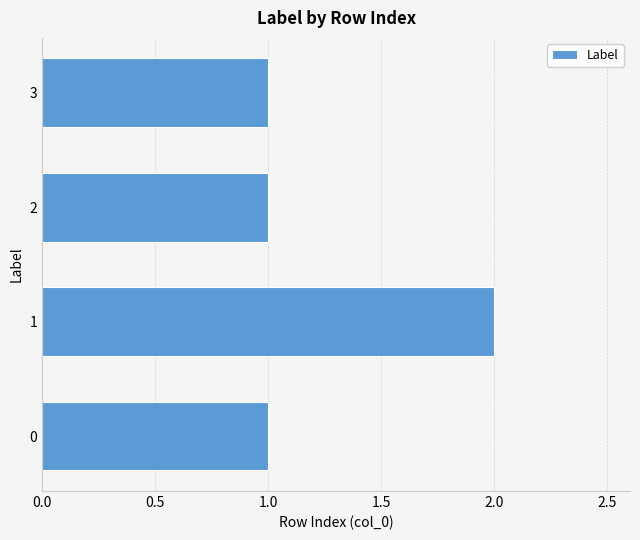

True or false: the data shows 3 at 1.

False